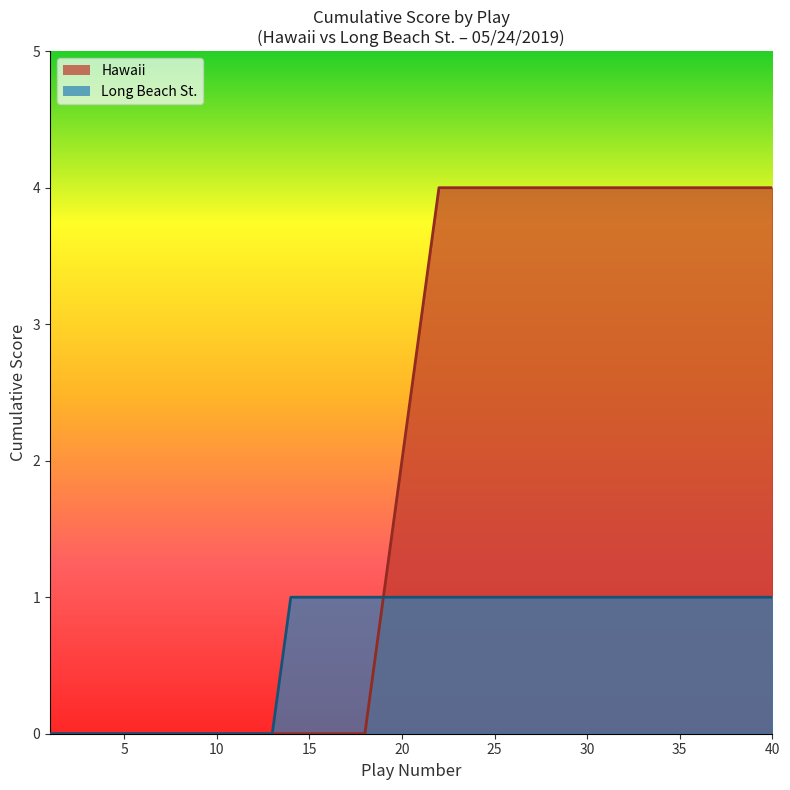

How many data points are less than 1?

13